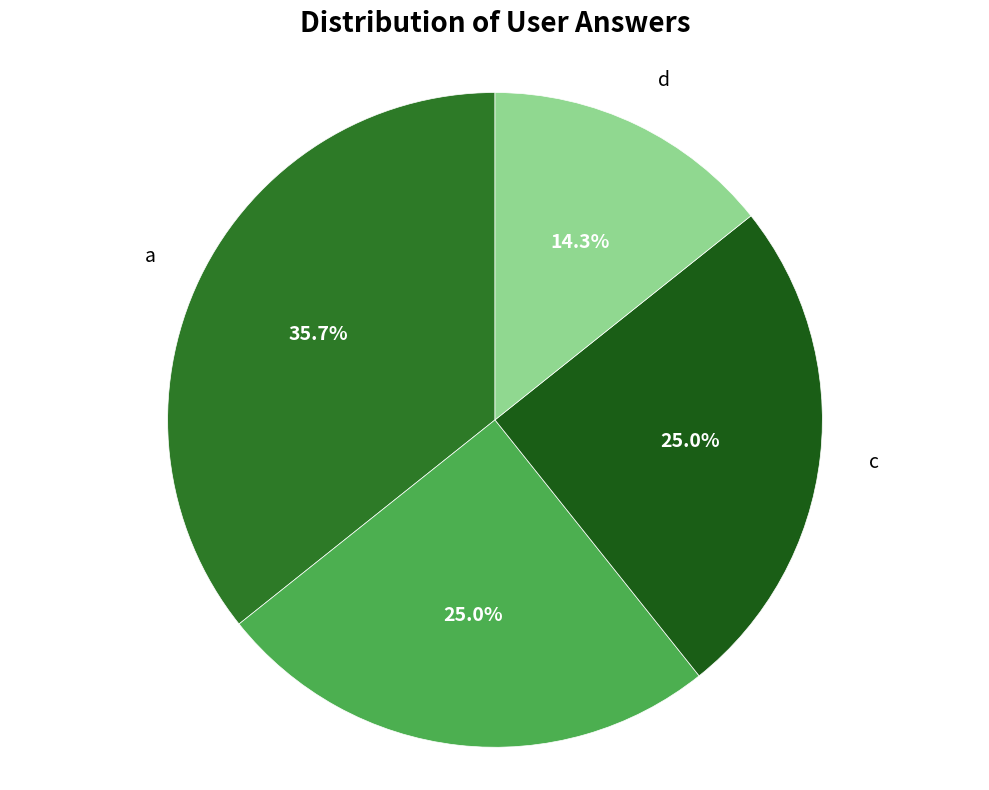

Which slice is the smallest?

d